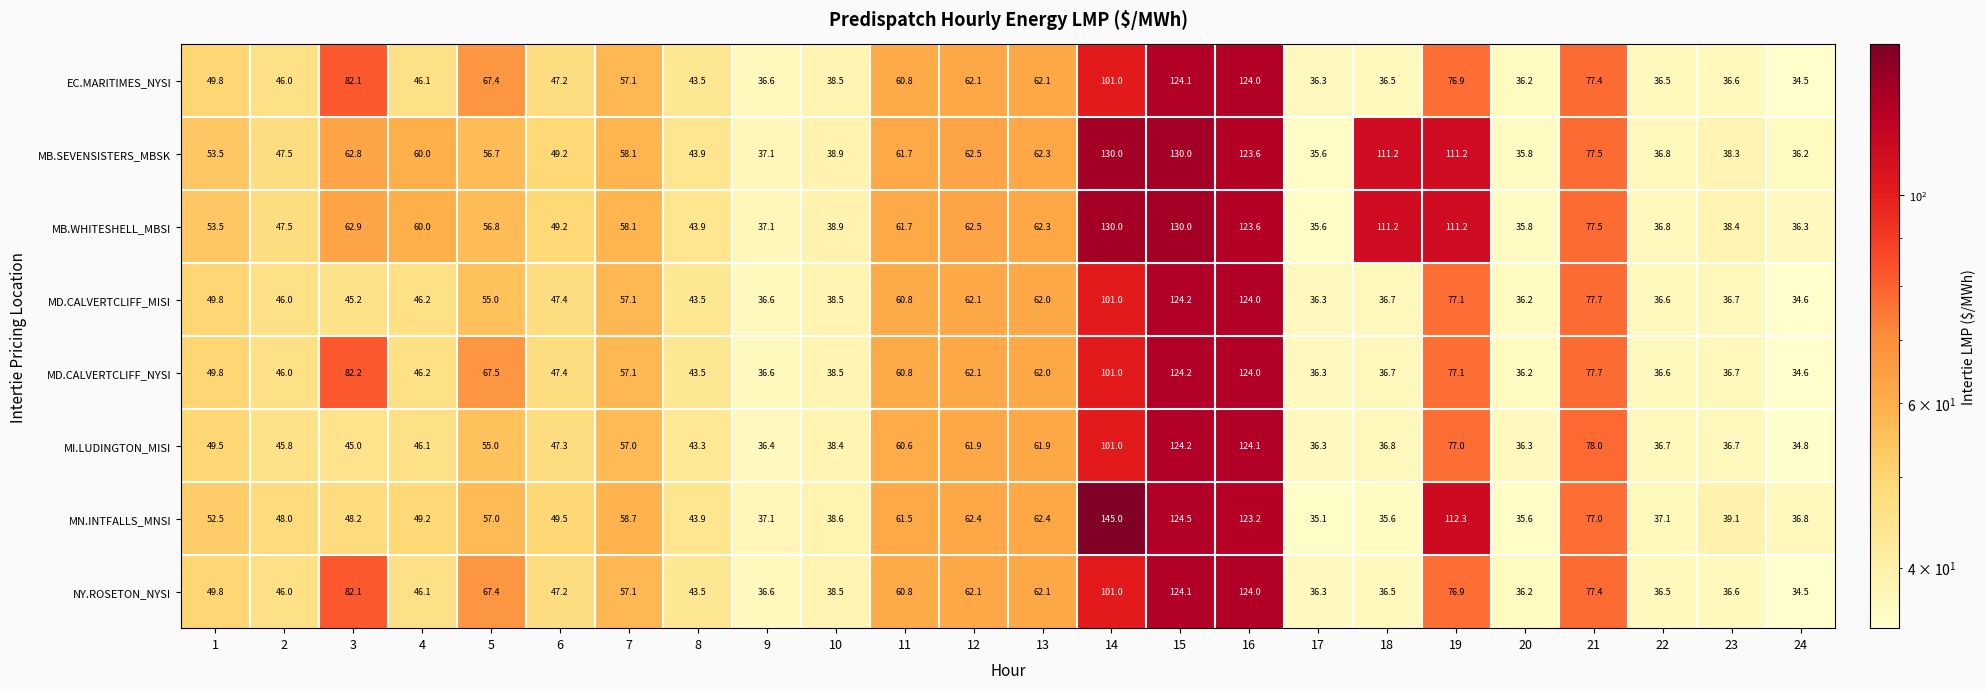

Is it true that MI.LUDINGTON_MISI equals 36.3 at 20?

True